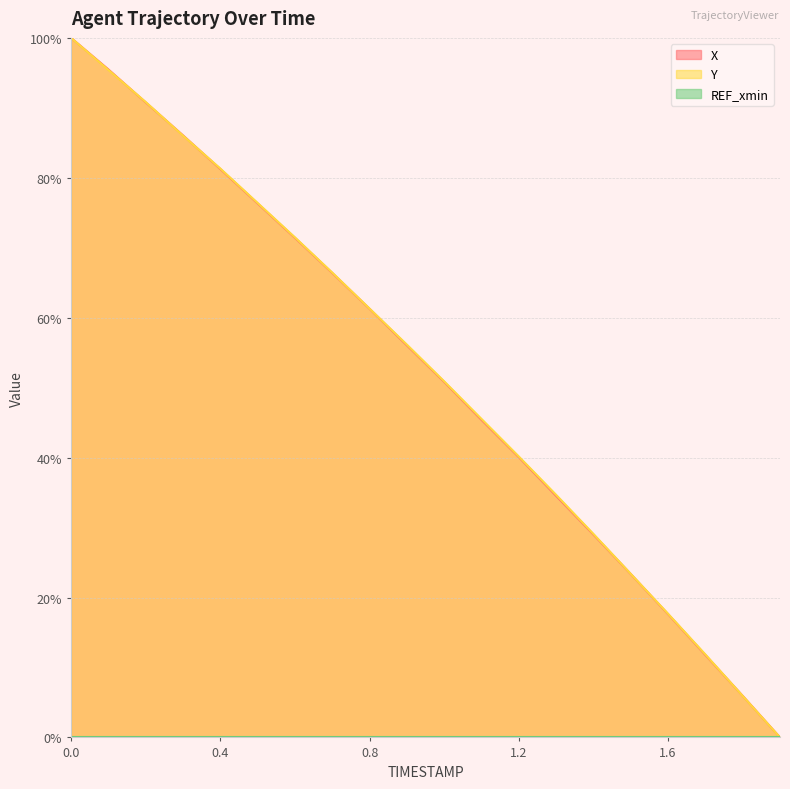

How many data points in Y are less than 56?

10